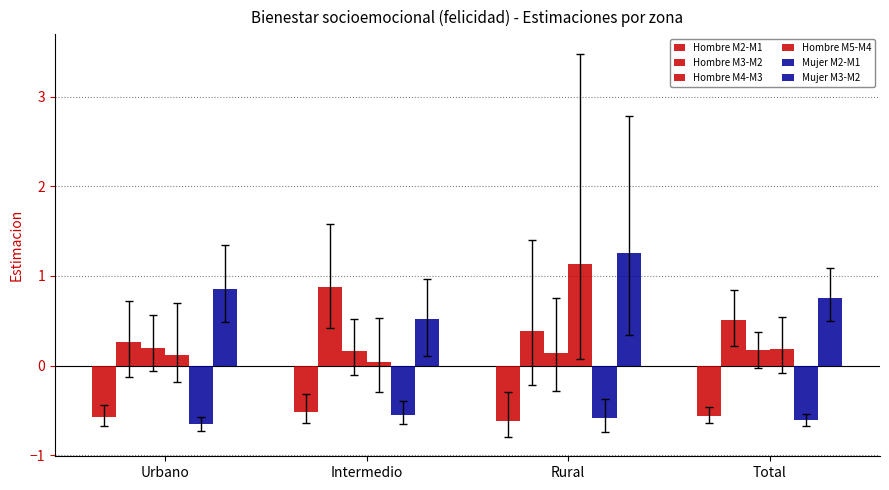

Does the chart contain stacked bars?

No